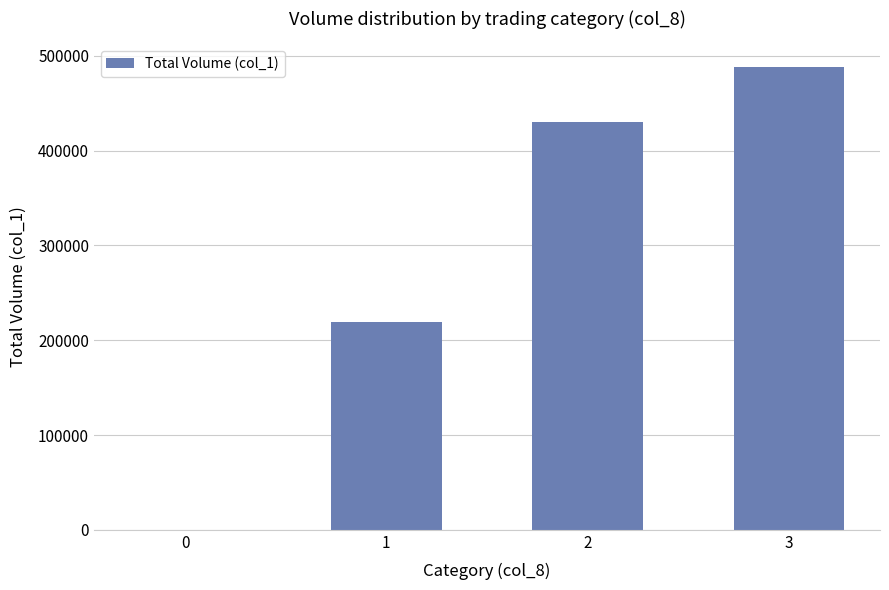

Reading left to right, what are all the values shown in this chart?

0	219000	430000	488000